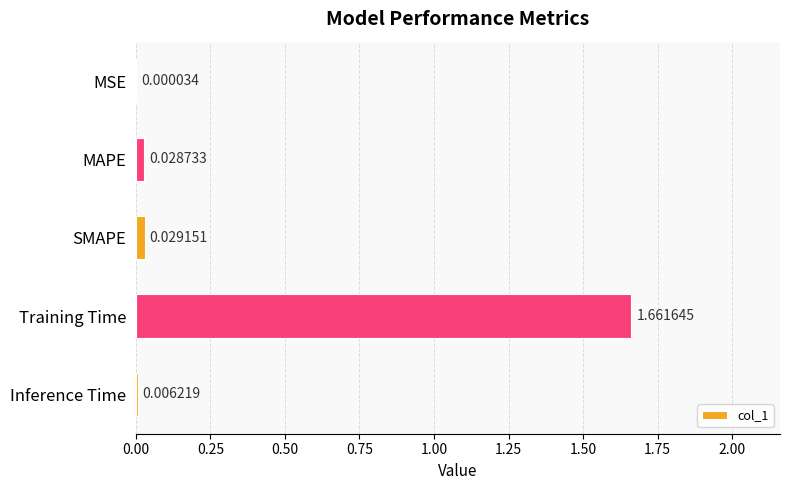

Which label corresponds to the largest value in the chart?

Training Time